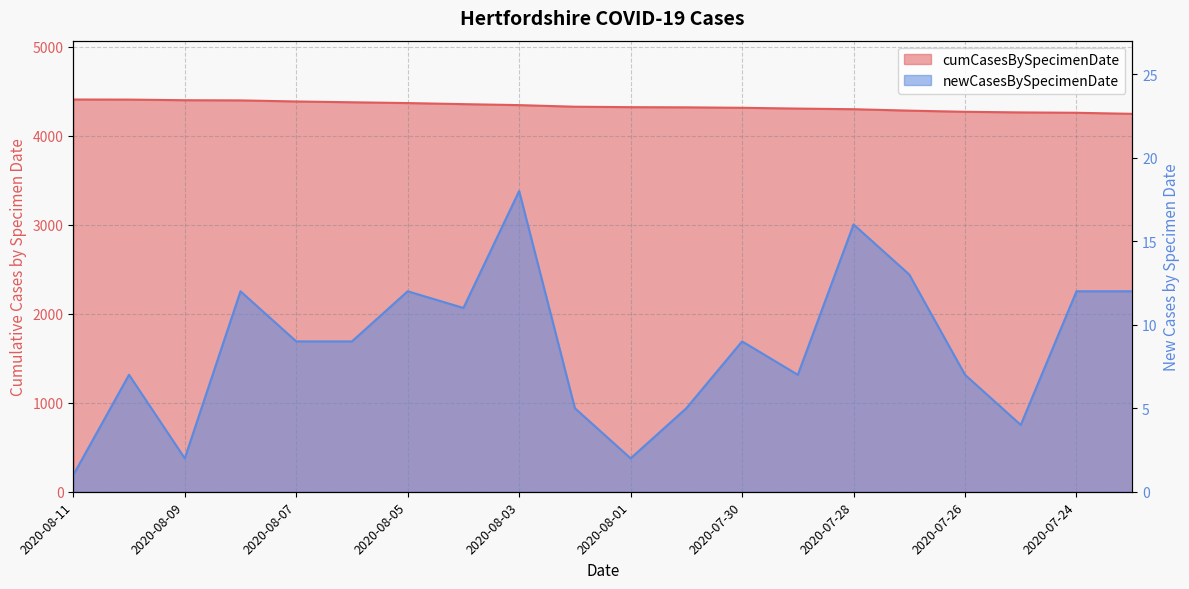

What are all the series names shown in the legend?

cumCasesBySpecimenDate, newCasesBySpecimenDate